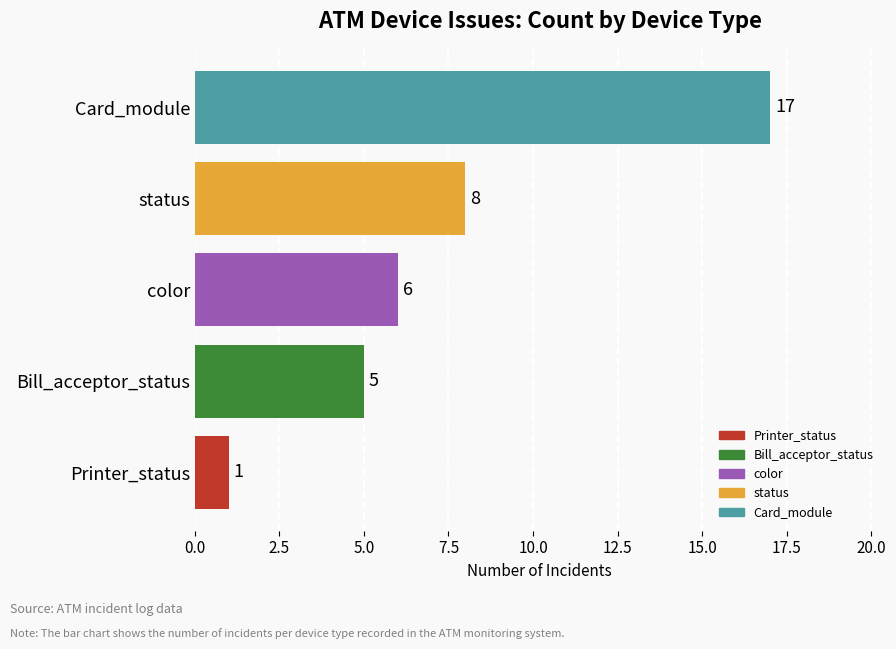

Reading bottom to top, list all the values displayed in this chart.

1	5	6	8	17